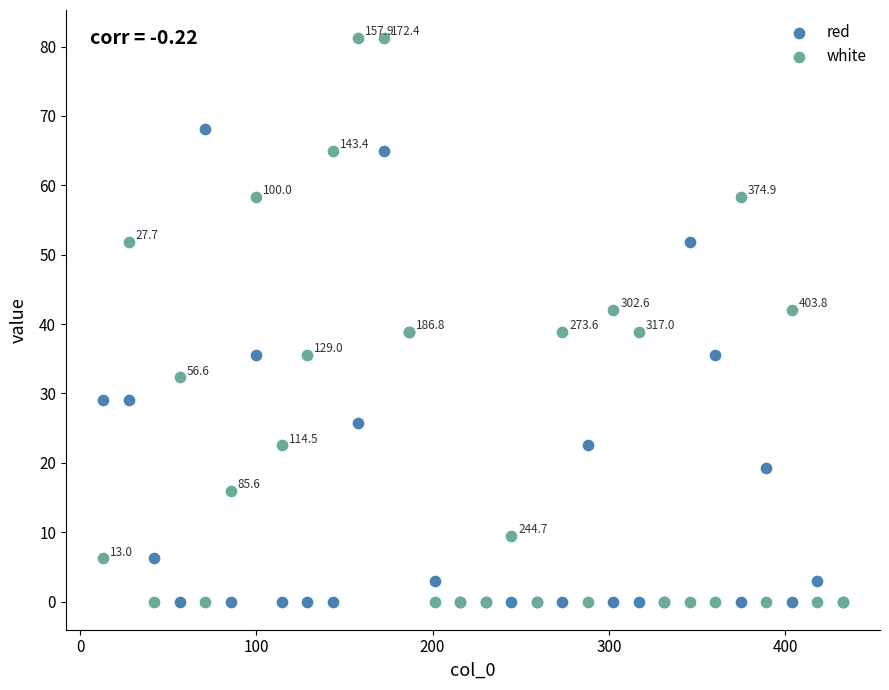

Which series has the widest spread of Y values?

white